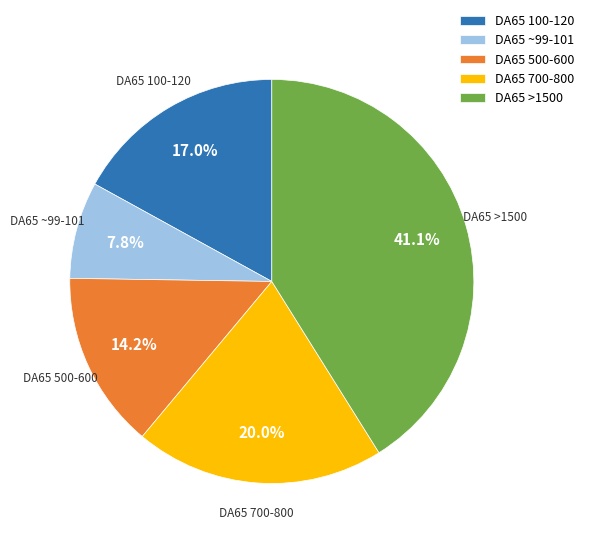

Is the sum of DA65 ~99-101 and DA65 100-120 greater than half?

No